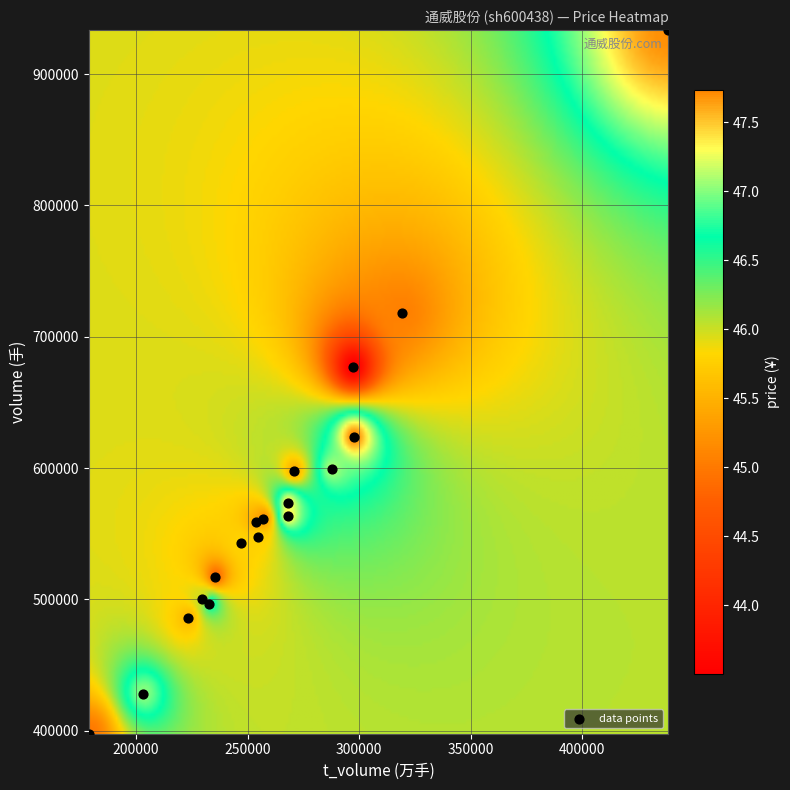

What Y value in the scatter plot is closest to 665476?

677203